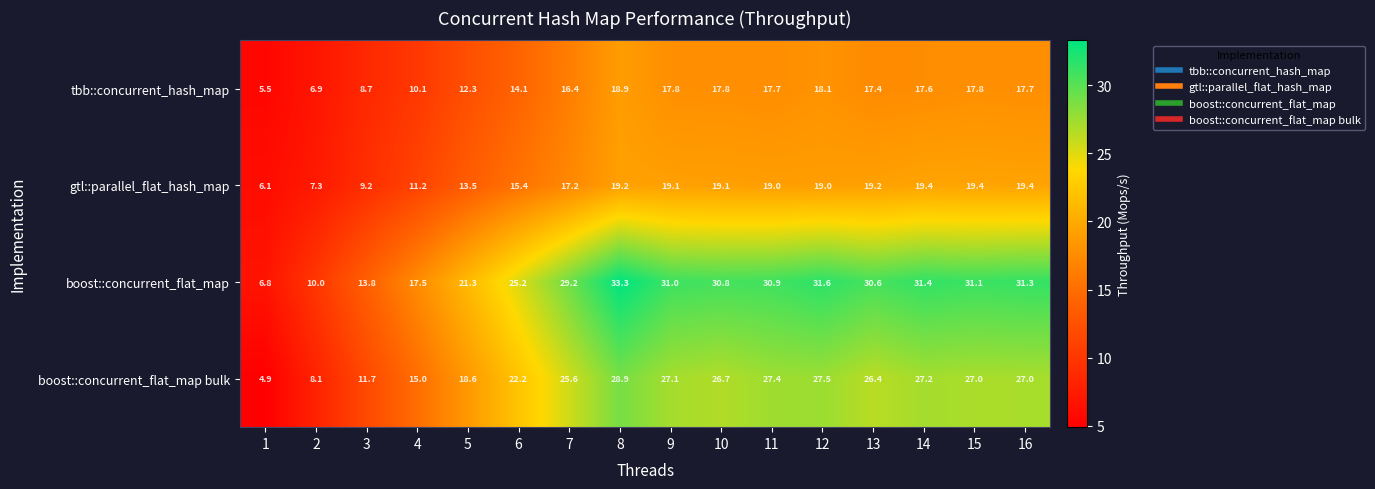

At which category does the chart reach its minimum across all series?

1